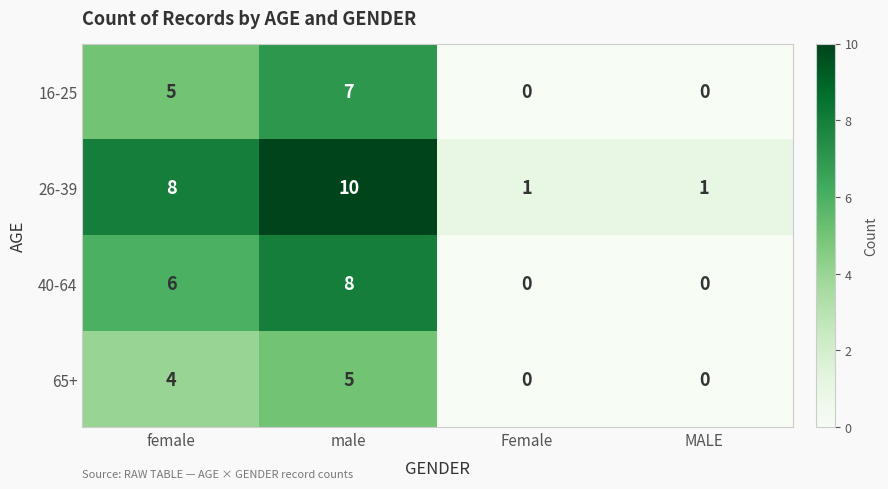

The value of 26-39 at female is 12. True or false?

False